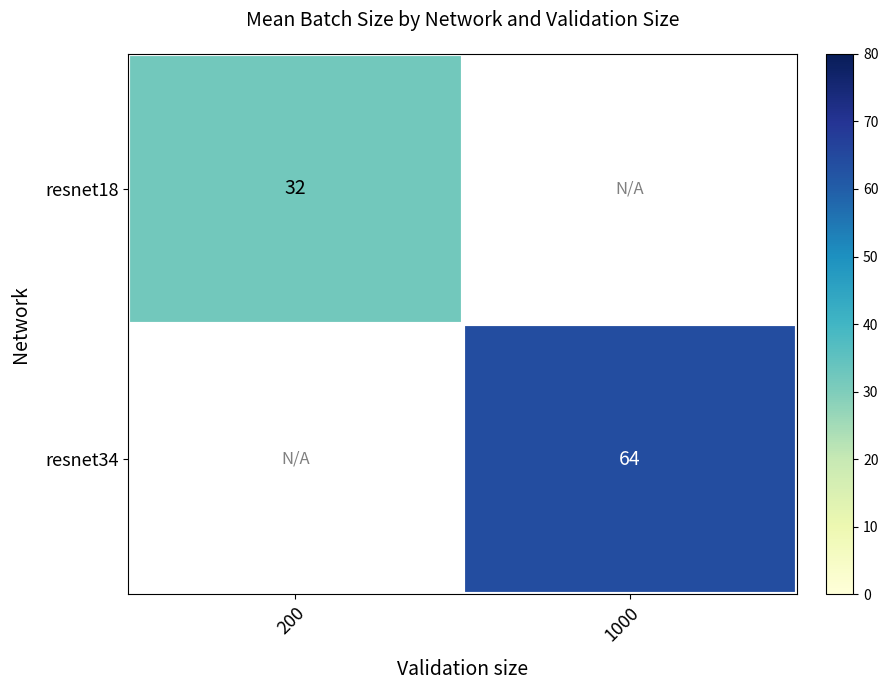

Is it true that resnet34 equals 32 at 1000?

False